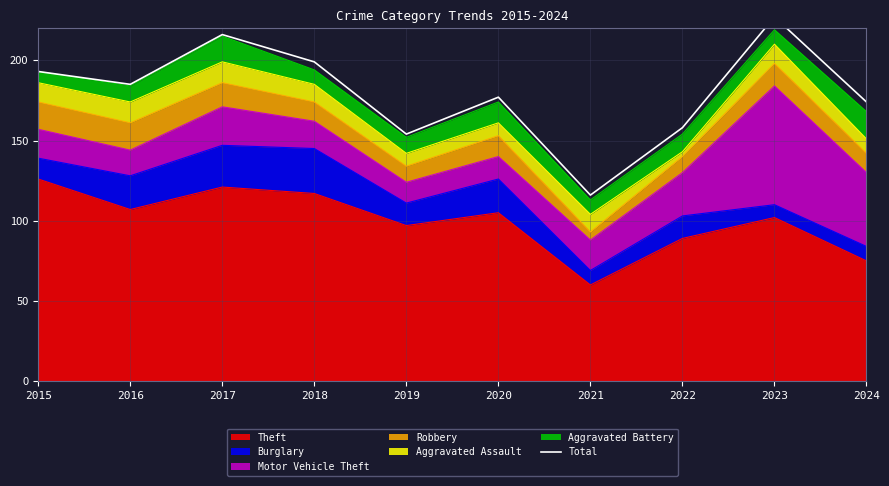

Reading left to right, list all the values displayed in this chart.

2015=193	2016=185	2017=216	2018=199	2019=154	2020=177	2021=116	2022=158	2023=227	2024=174